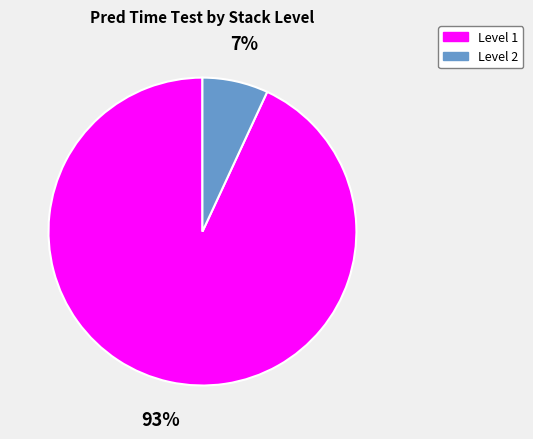

To the nearest percent, what is the difference between the largest and smallest slice percentages?

86%